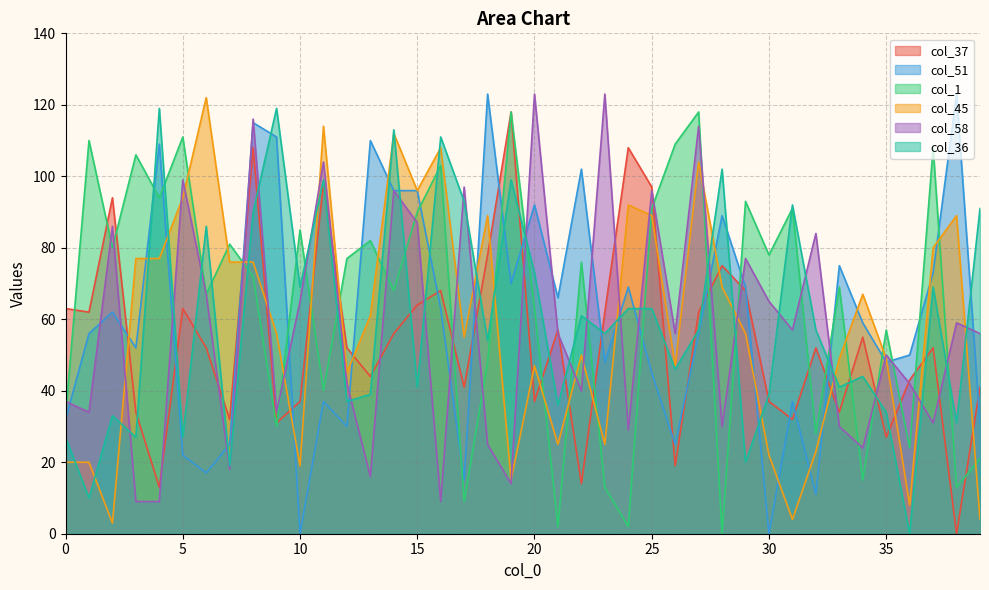

Between 9 and 13, which series saw the biggest shift?

col_36